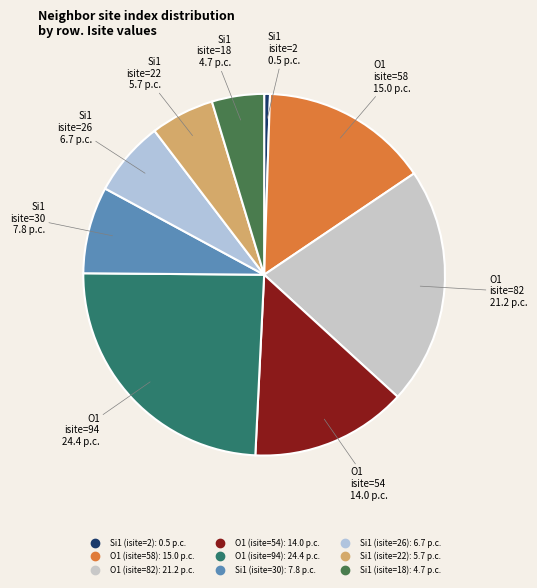

How many segments does this pie chart have?

9